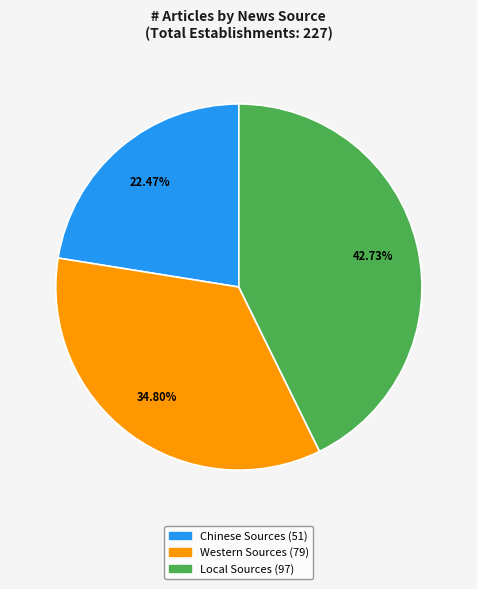

To the nearest percent, what percentage of the pie is Western Sources?

35%